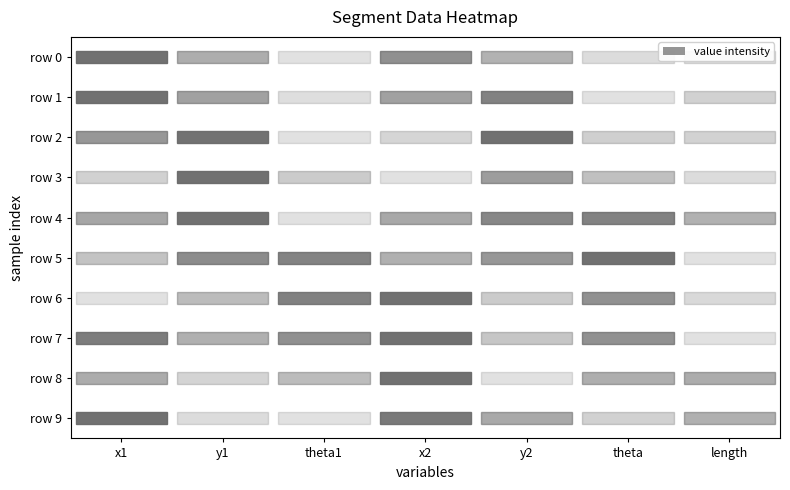

At x2, list the series in order from largest to smallest.

row 8, row 9, row 0, row 7, row 1, row 6, row 2, row 5, row 3, row 4